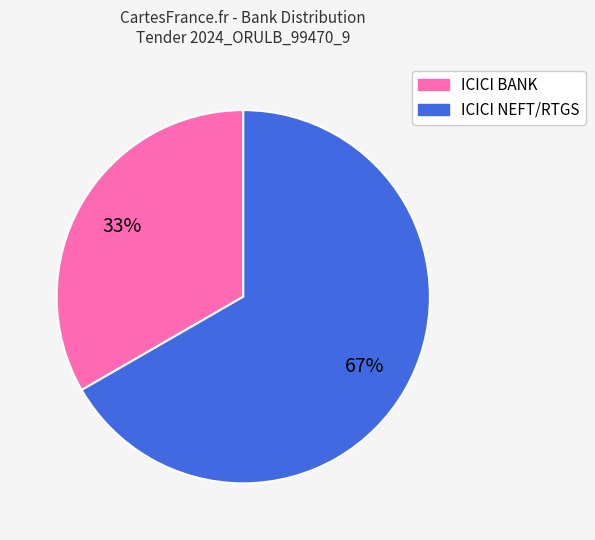

What percentage is the ICICI NEFT/RTGS slice, to the nearest percent?

67%